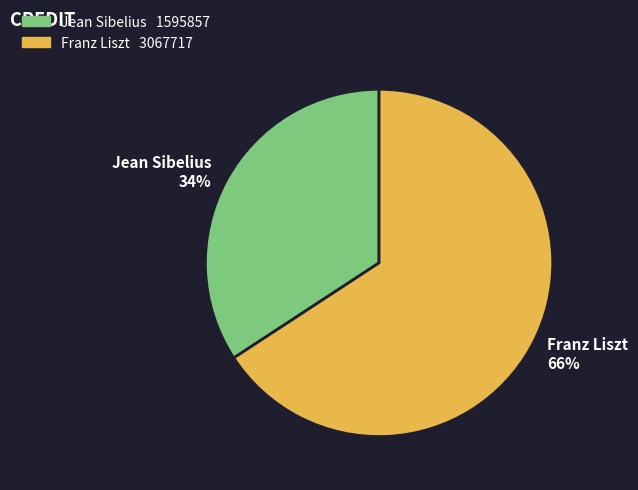

Count the number of slices in the pie.

2